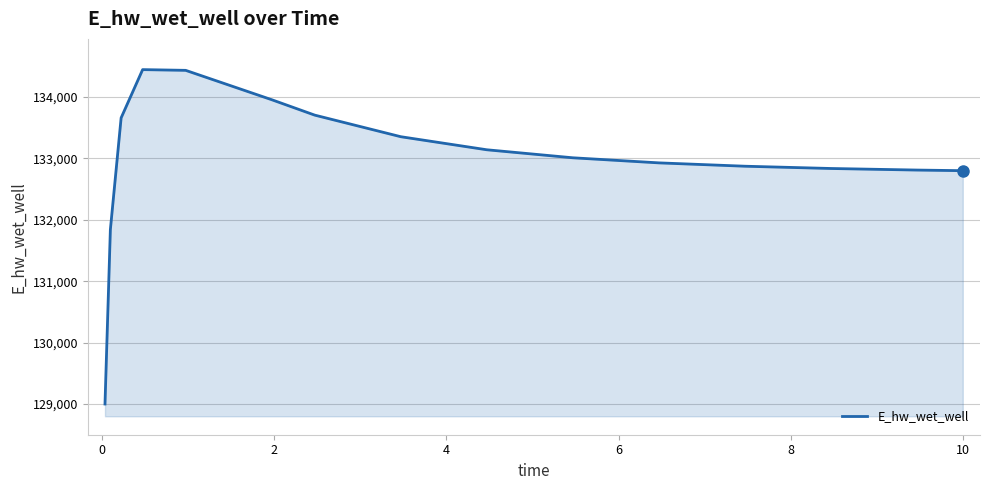

How many values exceed 133008?

8